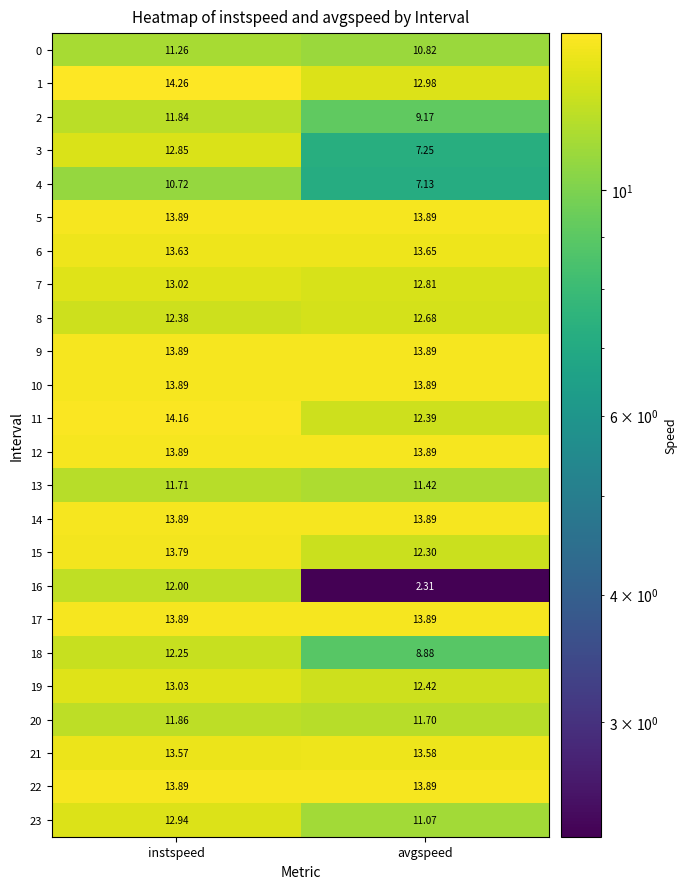

How many distinct data groups are displayed?

24